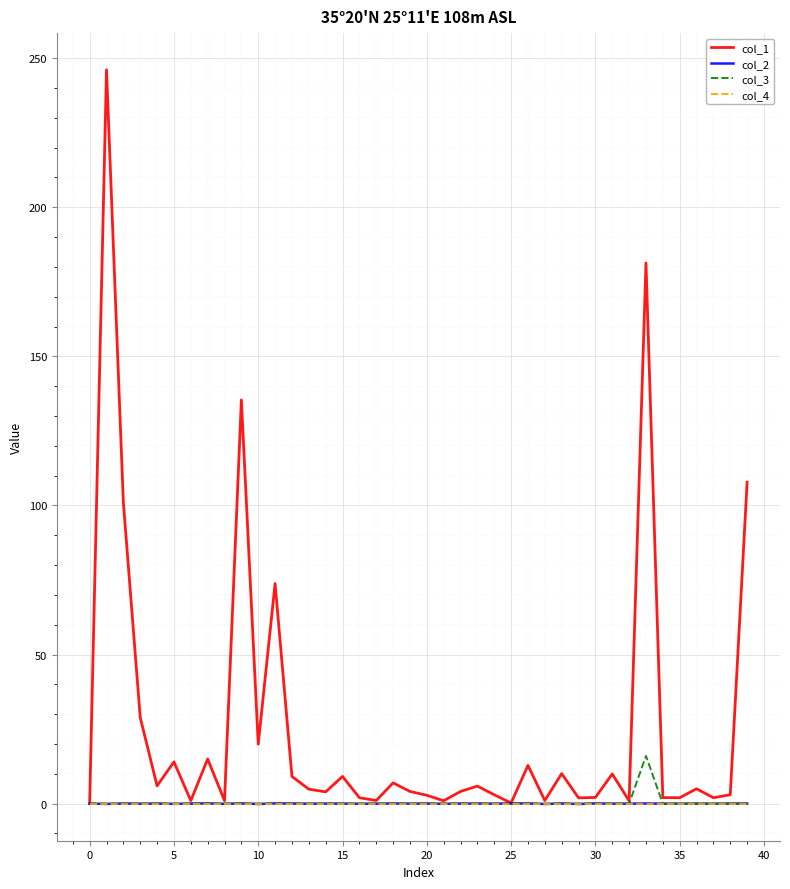

What is the maximum value shown in the chart?

246.1